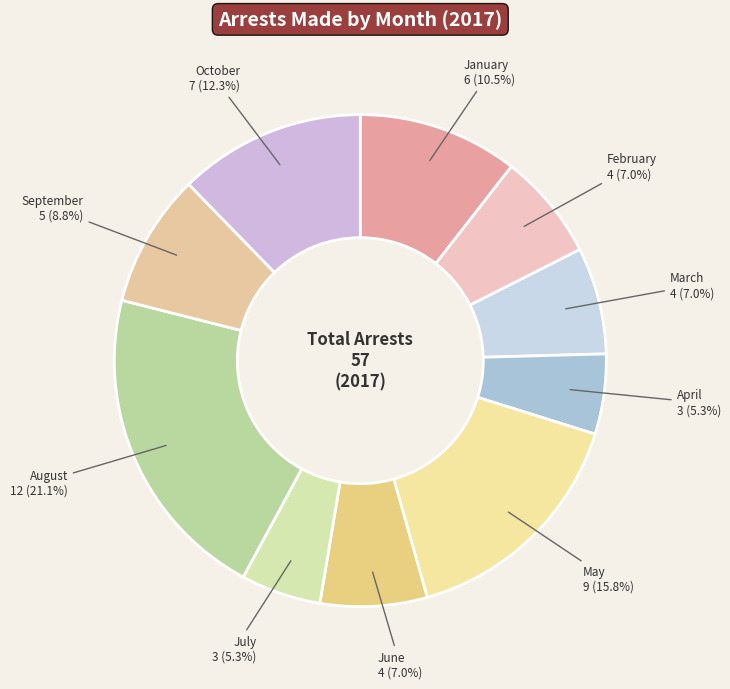

Count the number of slices in the pie.

10